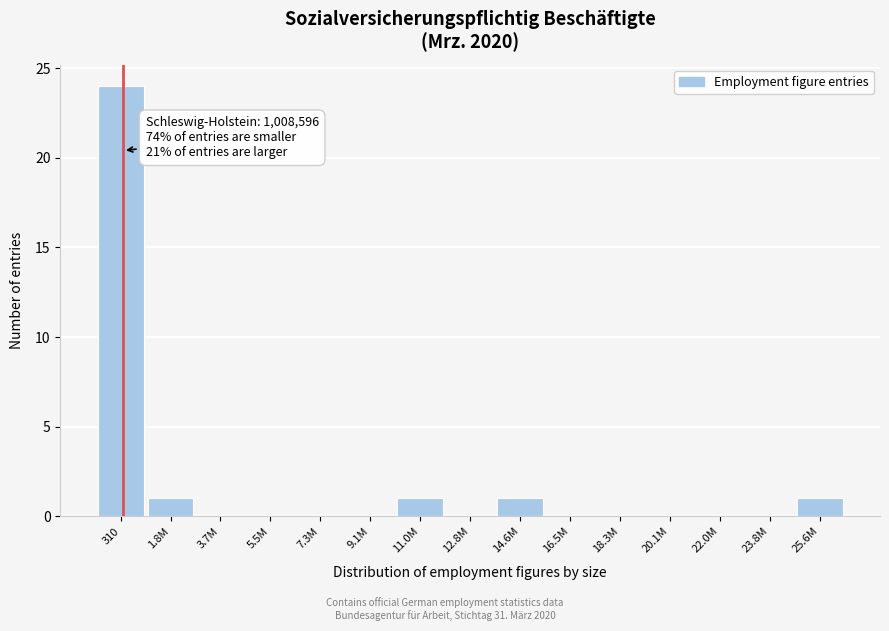

Reading left to right, transcribe all the data shown in this chart.

310=24	1.8M=1	3.7M=0	5.5M=0	7.3M=0	9.1M=0	11.0M=1	12.8M=0	14.6M=1	16.5M=0	18.3M=0	20.1M=0	22.0M=0	23.8M=0	25.6M=1